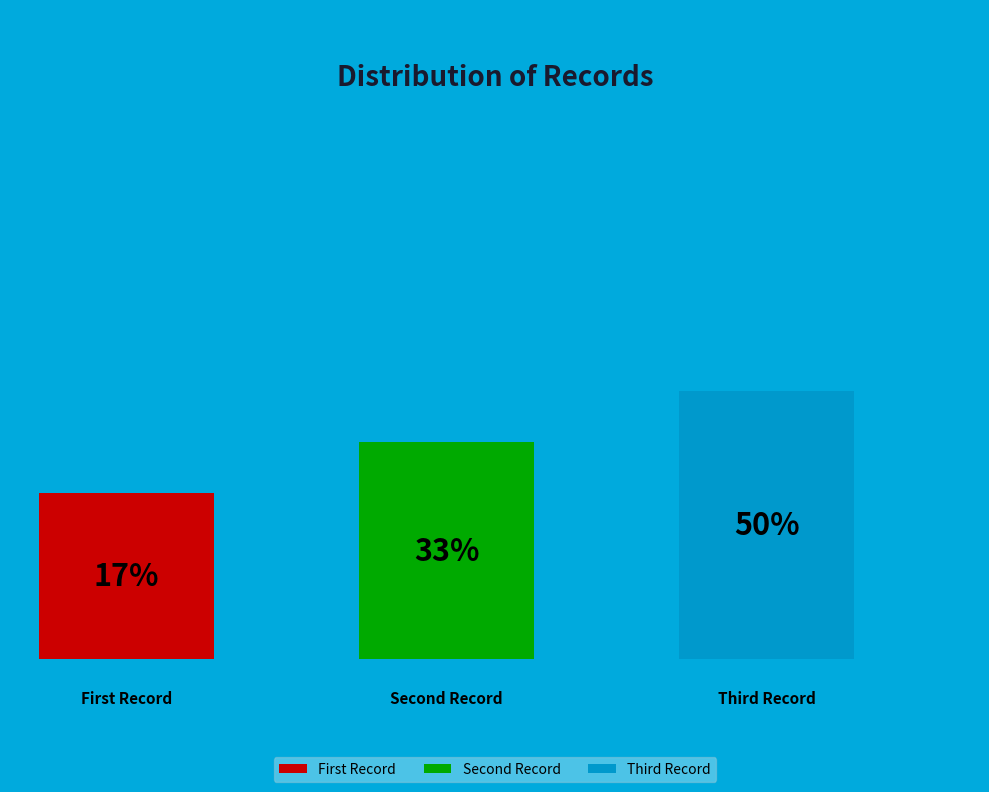

Rank the categories by value from lowest to highest.

First Record, Second Record, Third Record